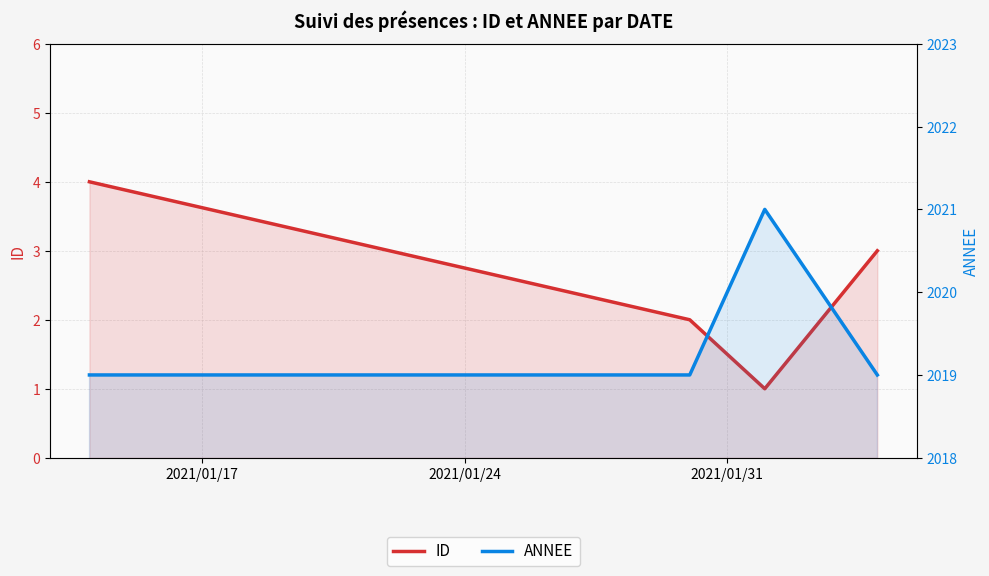

The value of ID at 2021/01/24 is 3. True or false?

False